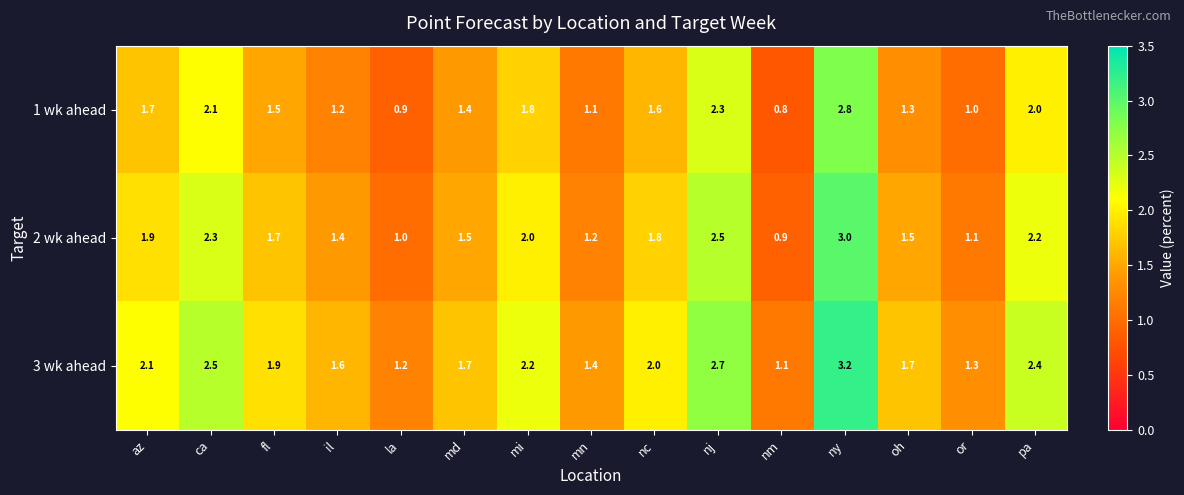

Is the value of 2 wk ahead at fl greater than the value of 1 wk ahead at nj?

No